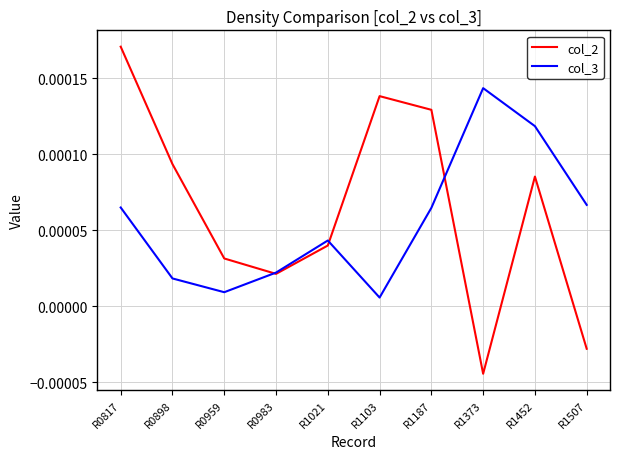

How many interior local peaks does the col_3 series have?

2